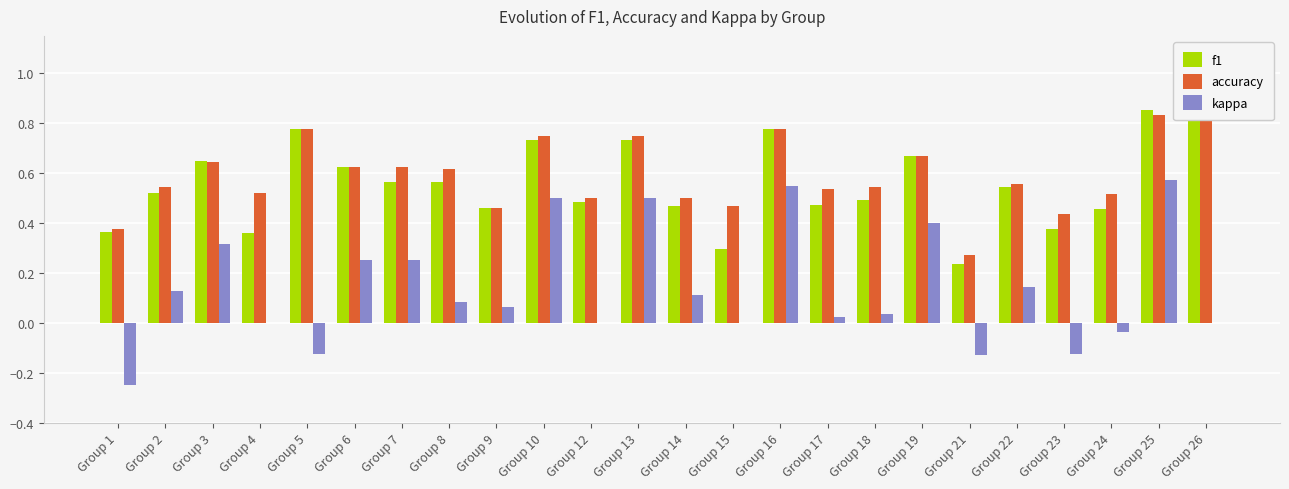

What is the difference between the maximum and minimum values in the f1 series?

0.8